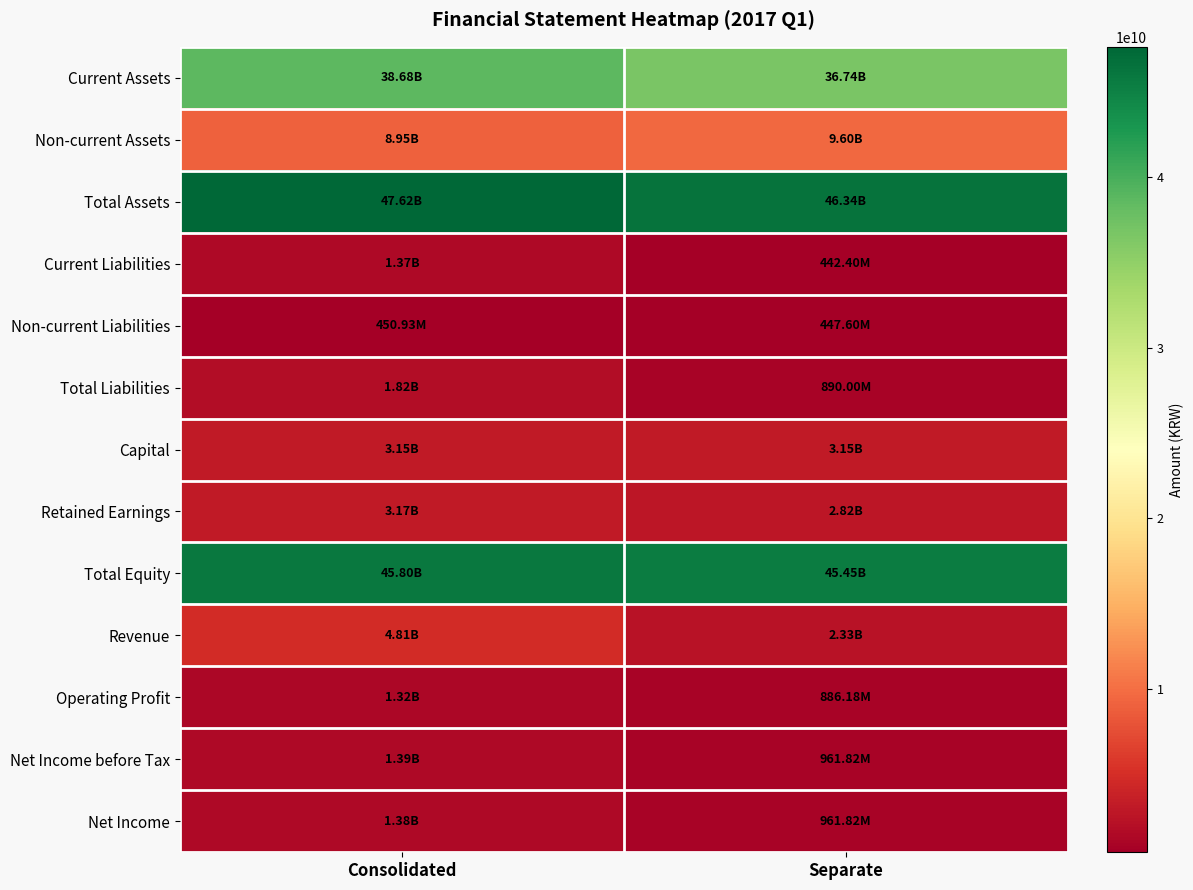

Which label corresponds to the largest value in the chart?

Consolidated